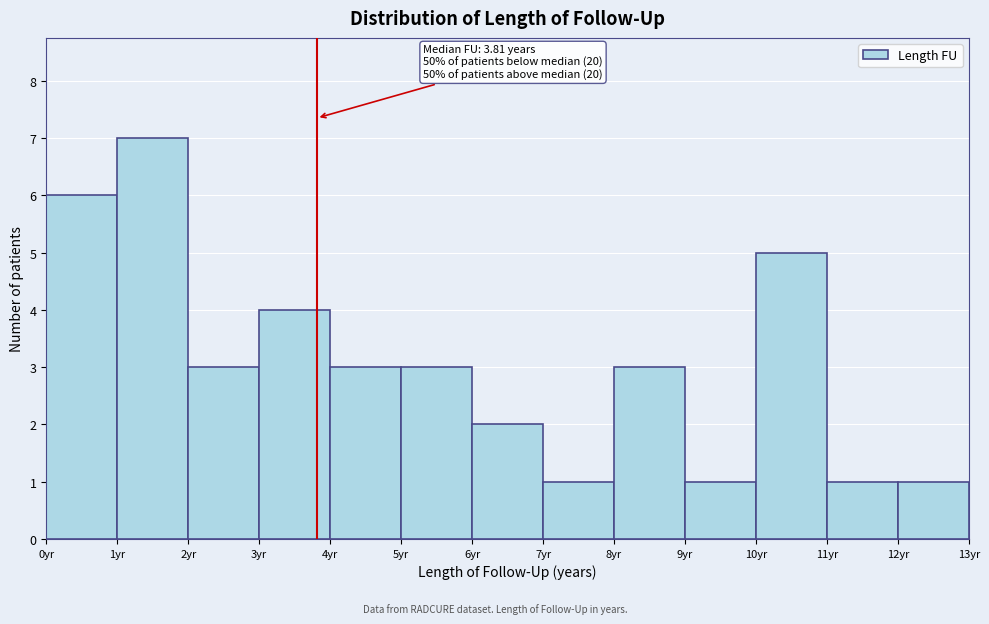

Over which range of the x-axis is the bar tallest?

1 to 2